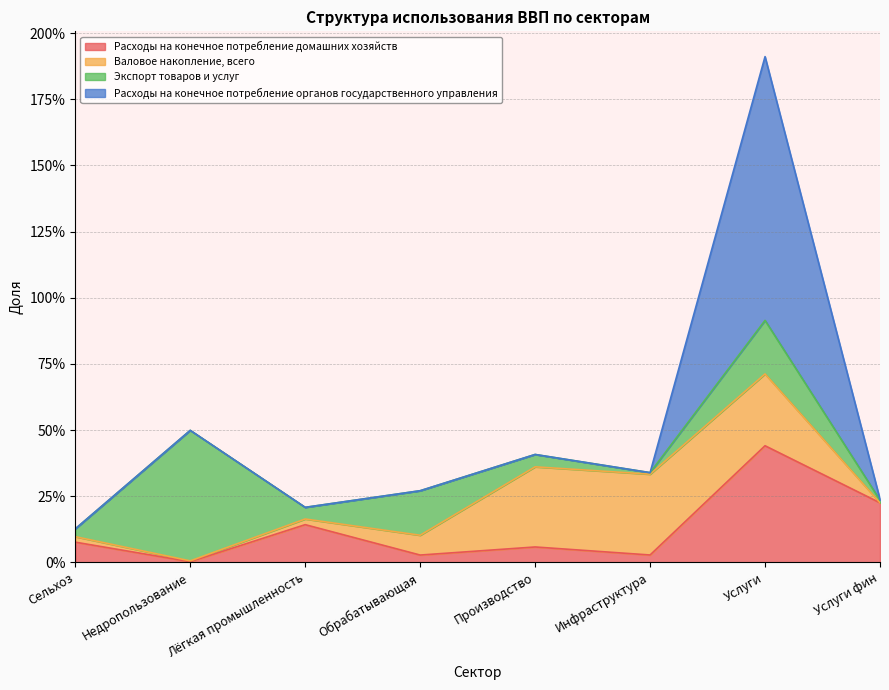

The Расходы на конечное потребление органов государственного управления series shows 0.0 at Услуги фин. True or false?

False